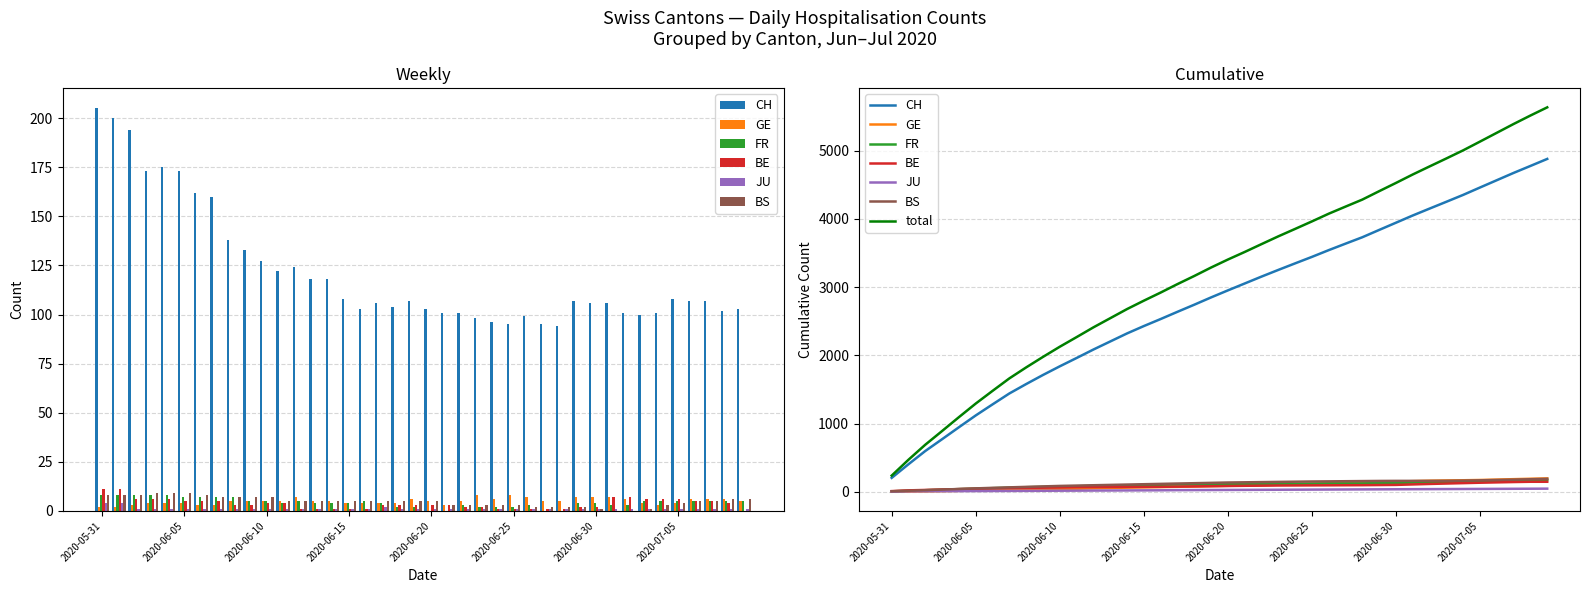

What is the label of the 7th bar from the left?

2020-06-06